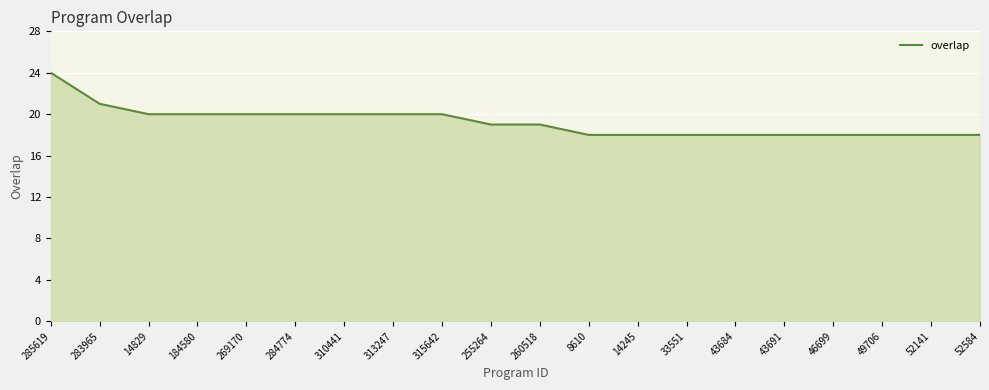

Read the value at 313247.

20